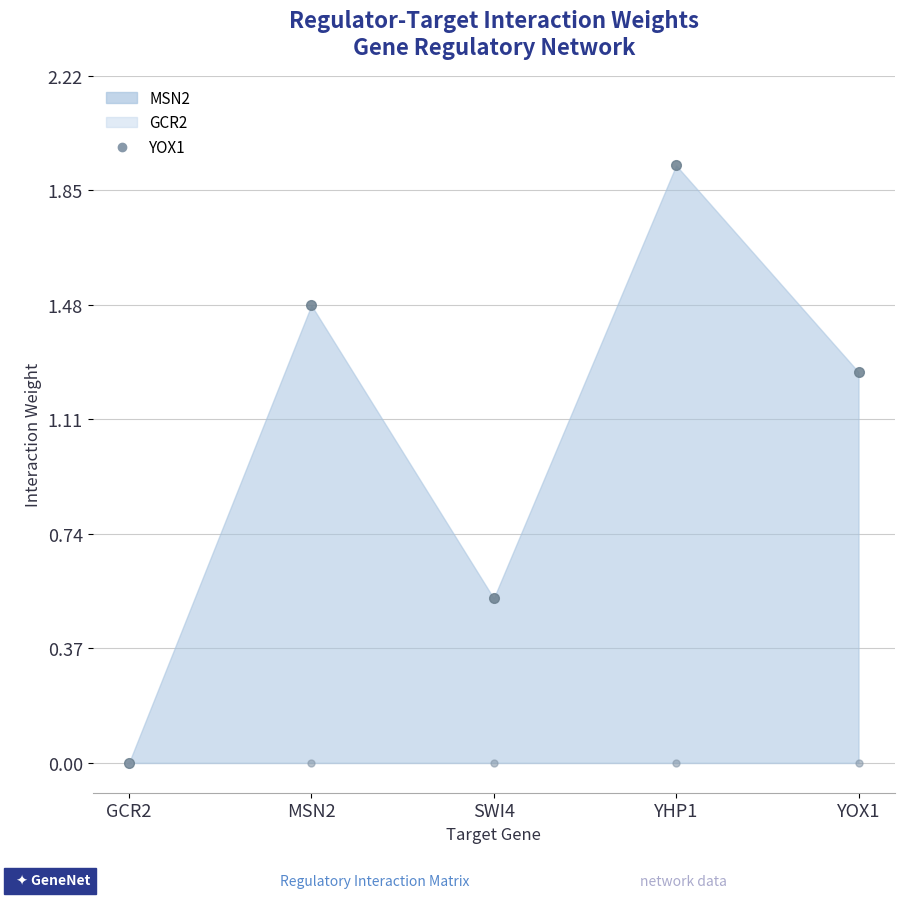

What is the difference between the highest and lowest values at SWI4?

0.5